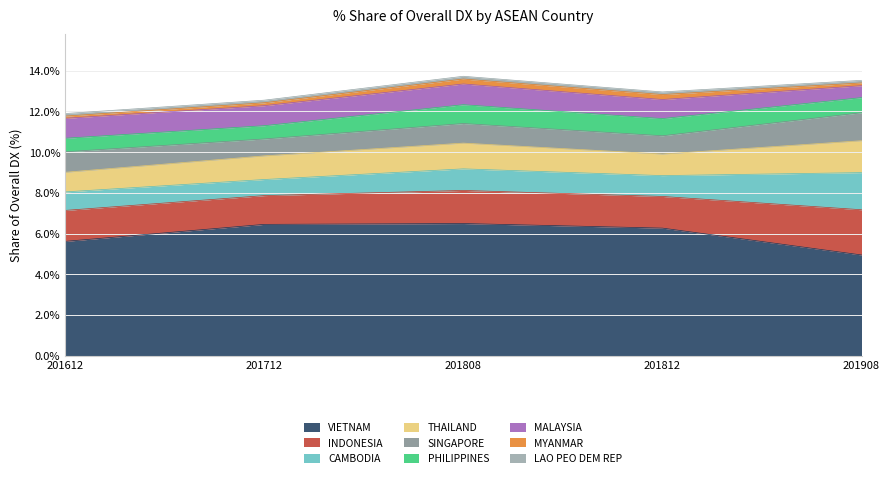

True or false: 201712_% Share and 201808_% Share cross at least once.

False